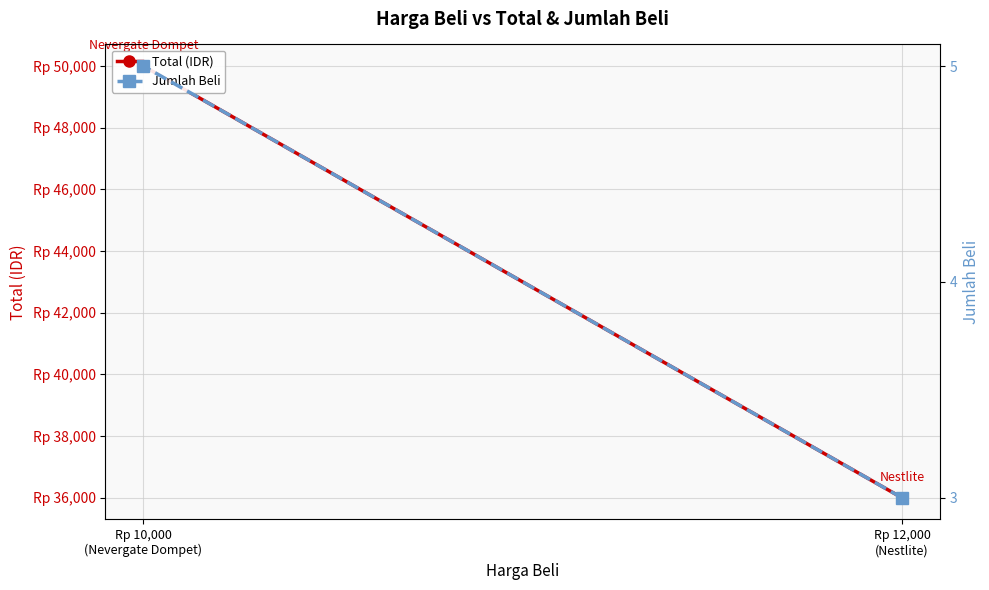

How many Total (IDR) values are between 36000 and 50000?

2